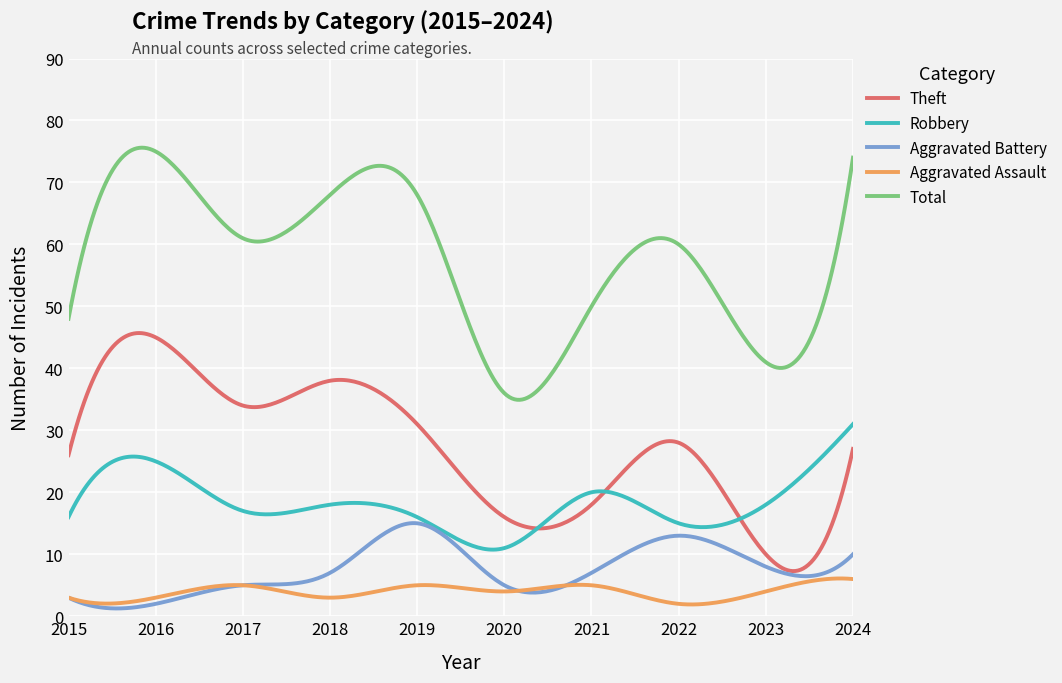

True or false: Total and Robbery cross at least once.

False